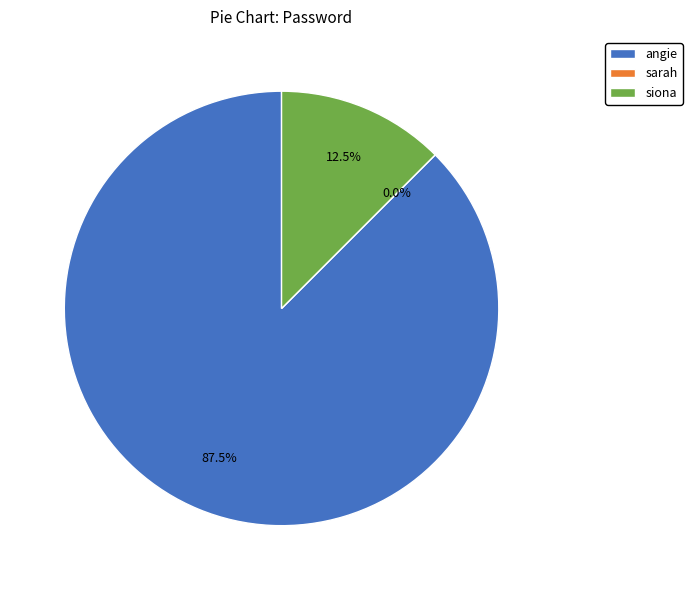

To the nearest percent, what is the difference between the largest and smallest slice percentages?

88%